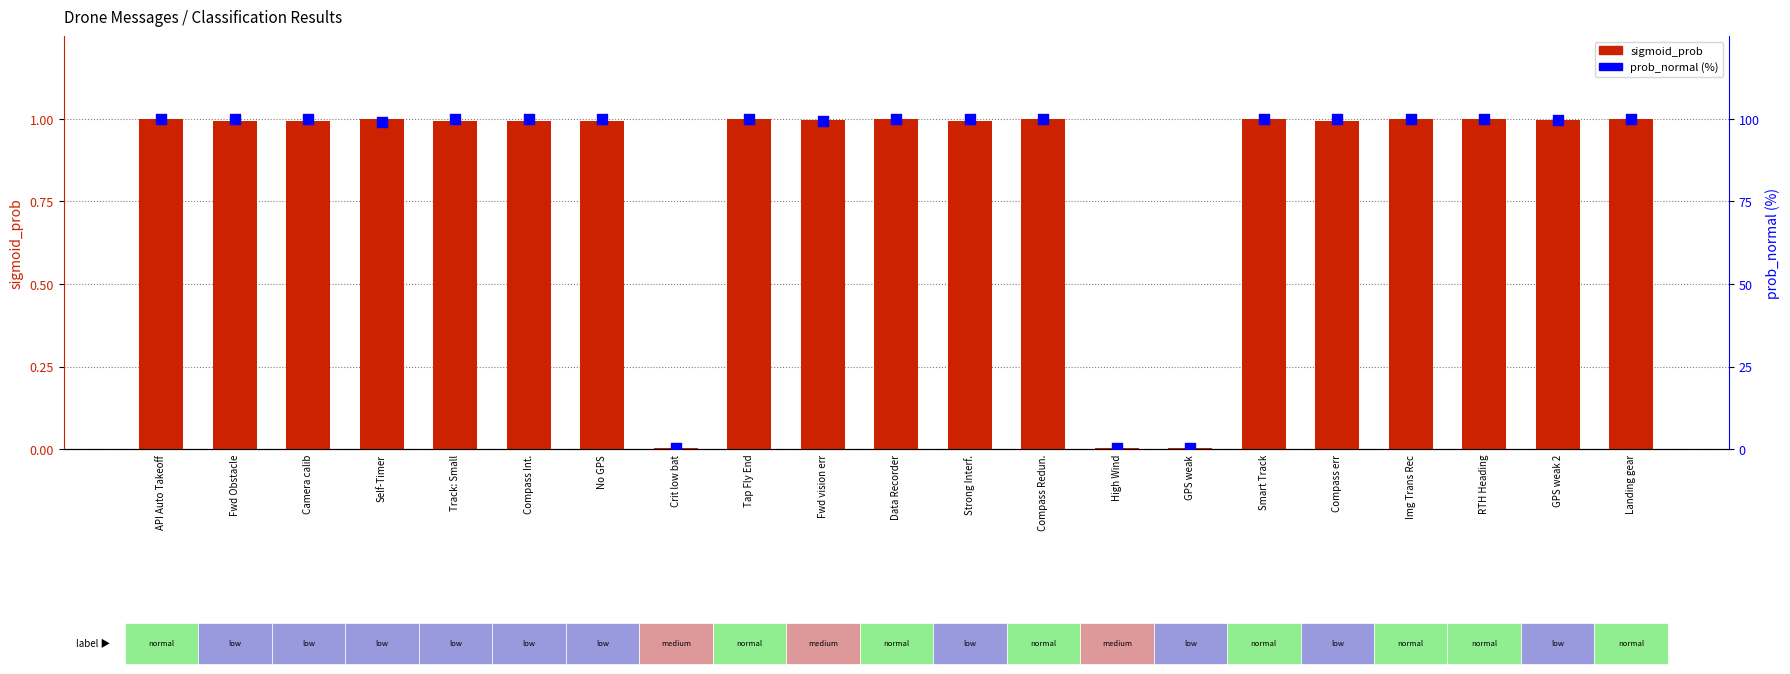

At which category is the sum across all series the highest?

Tap Fly End